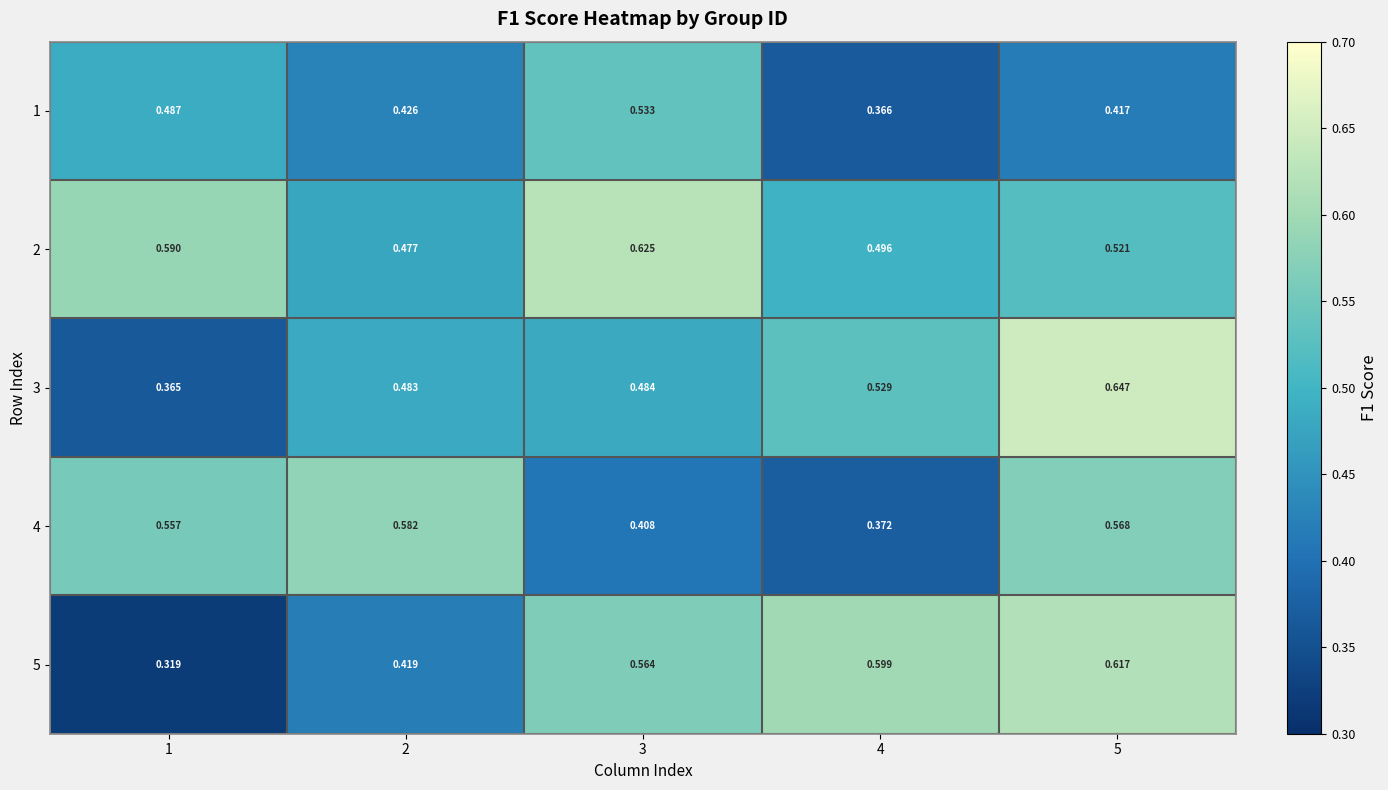

Which series has the largest total across all categories?

2